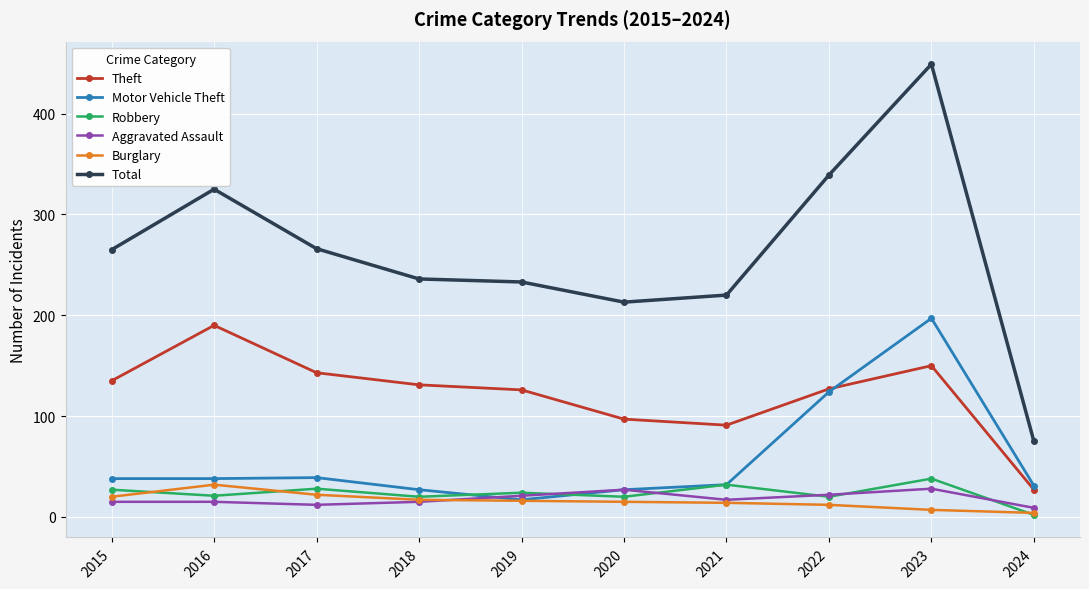

At how many categories does at least one series exceed 209?

9